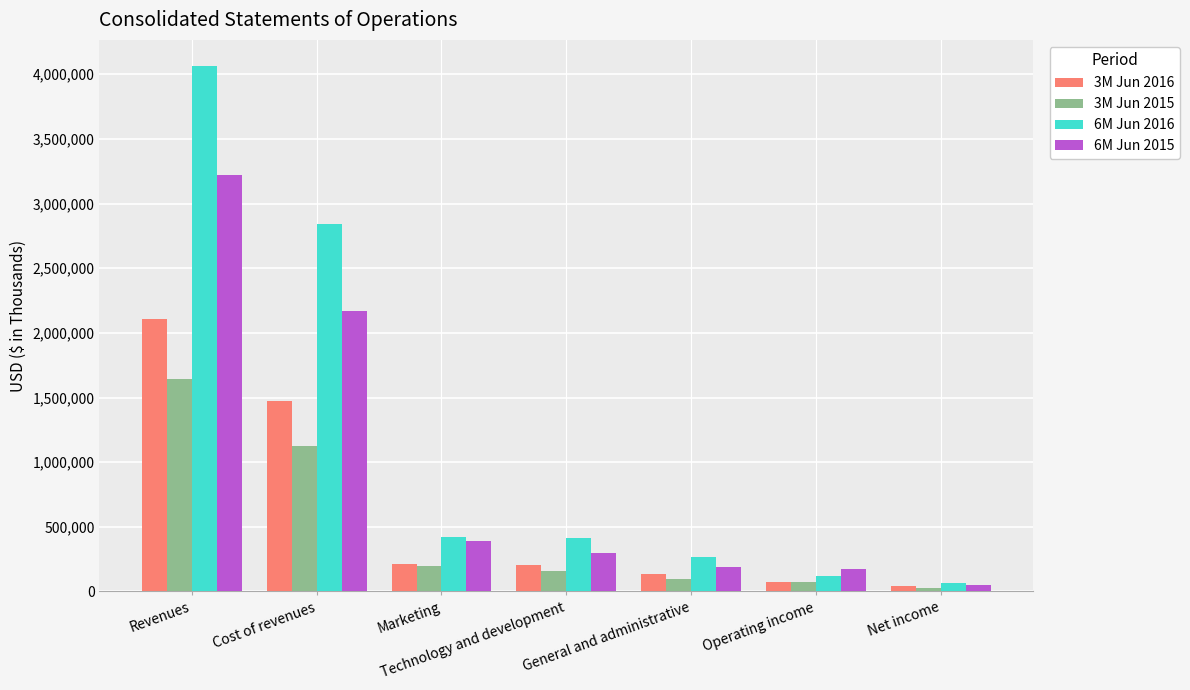

Which series has the widest spread of values?

6M Jun 2016